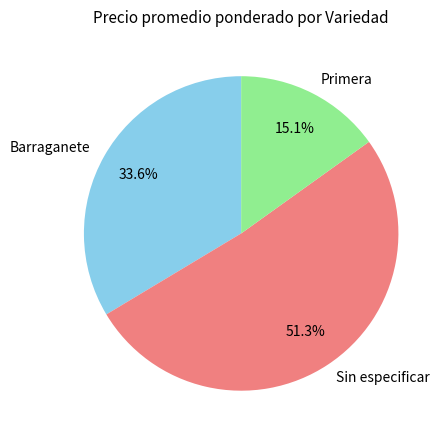

Which slice is the largest?

Sin especificar